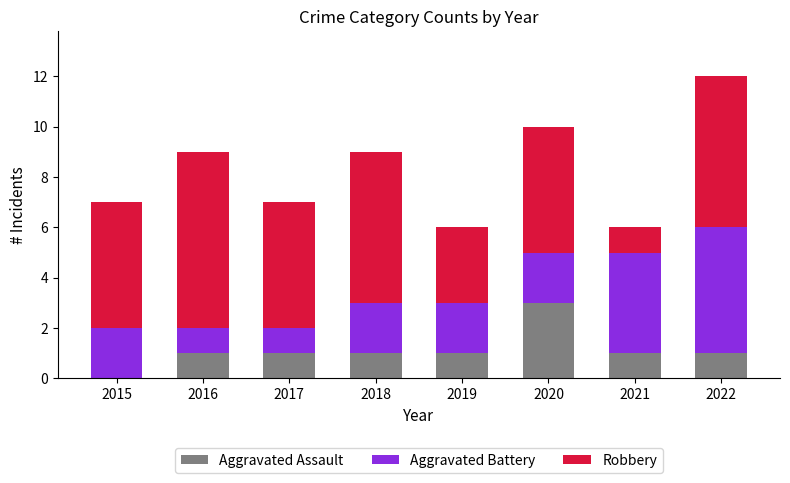

Does the chart contain stacked bars?

Yes